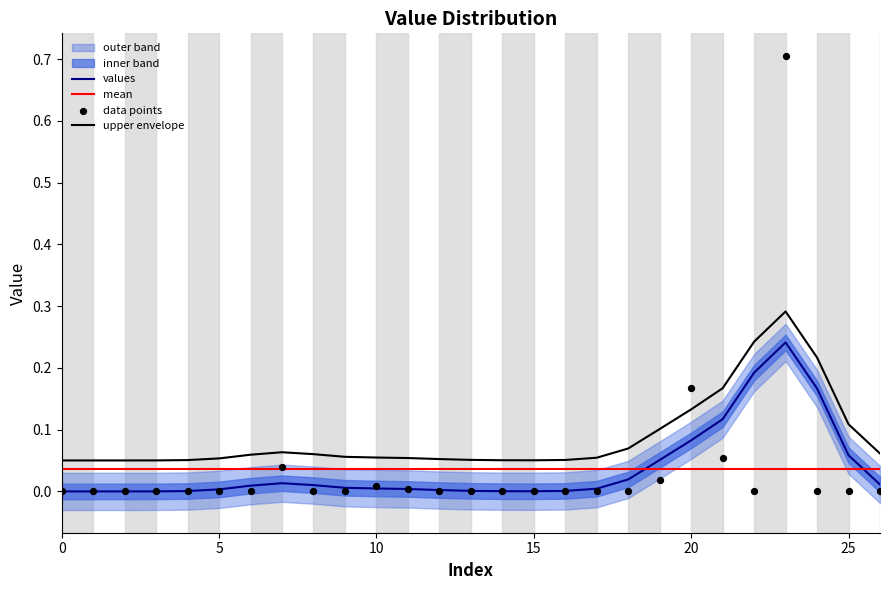

Which series reaches the maximum Y coordinate?

data points